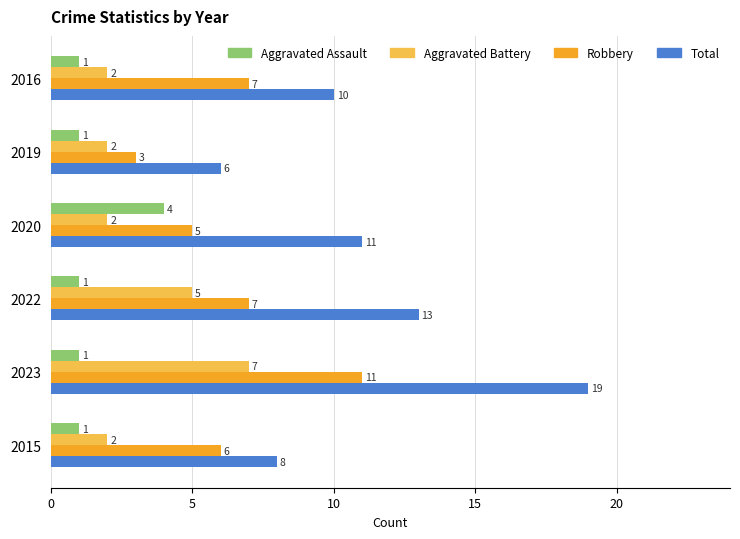

Between 2016 and 2015, which series saw the biggest shift?

Total